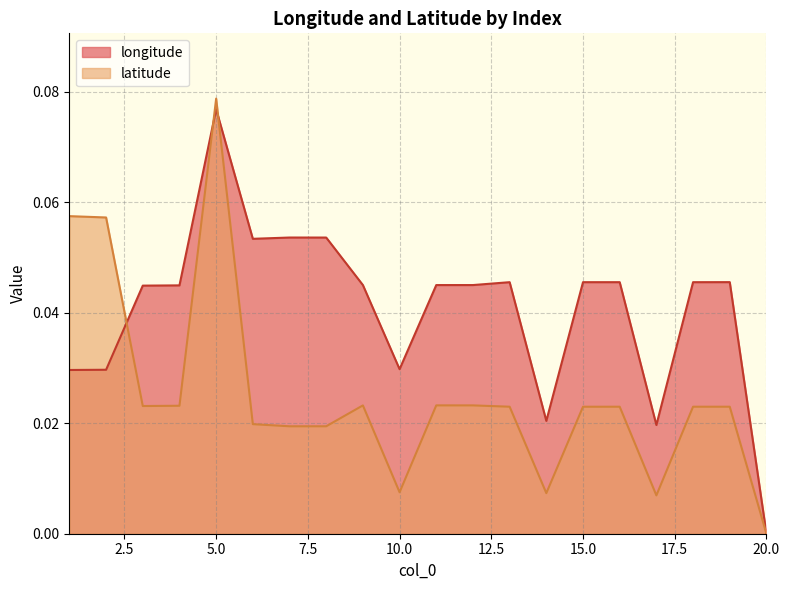

Between 5 and 8, which series saw the biggest shift?

latitude